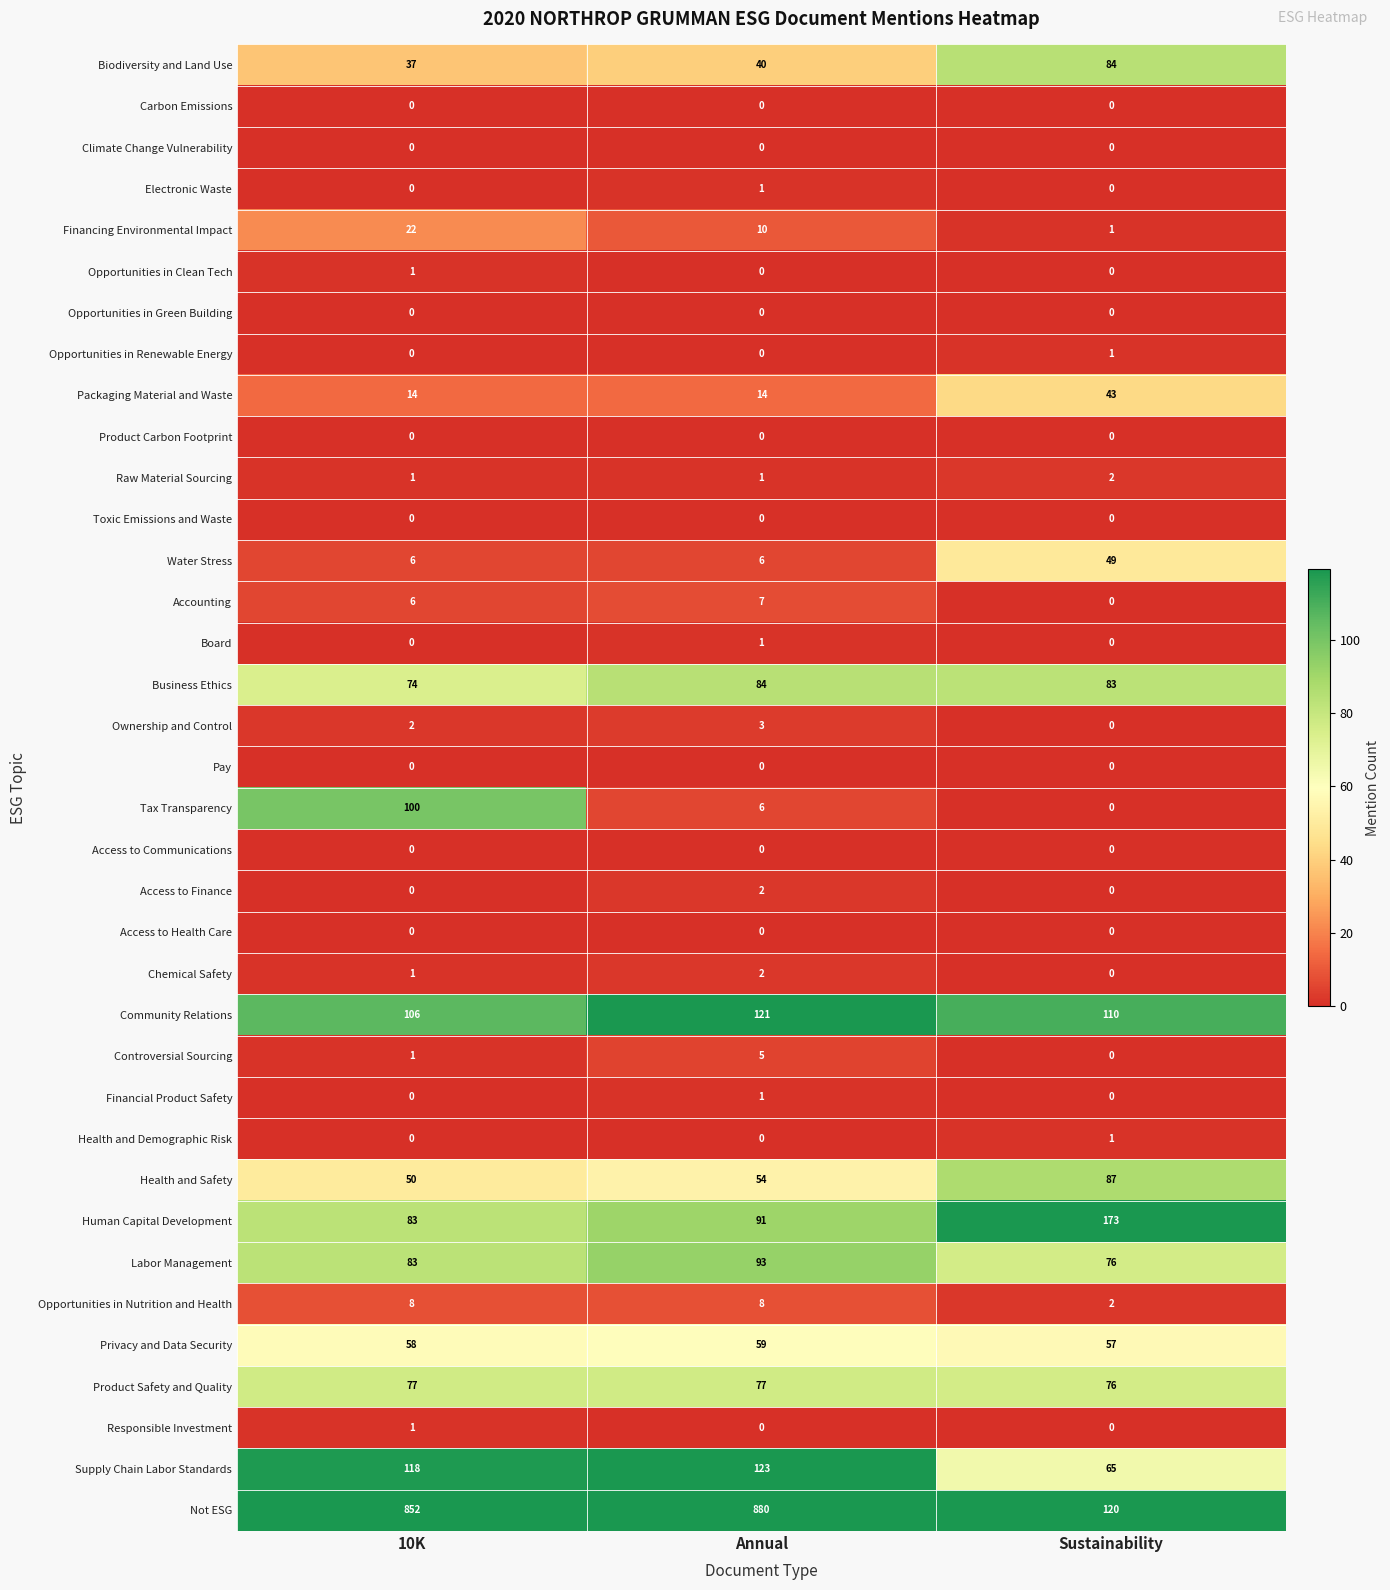

Which series has the largest range (max minus min)?

Not ESG